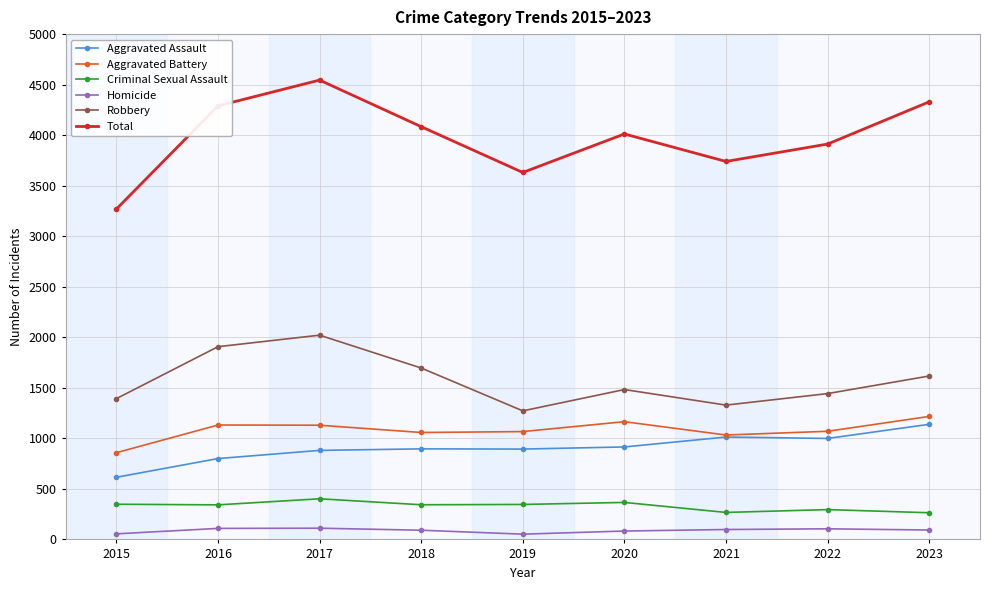

Between 2019 and 2020, which series saw the biggest shift?

Total